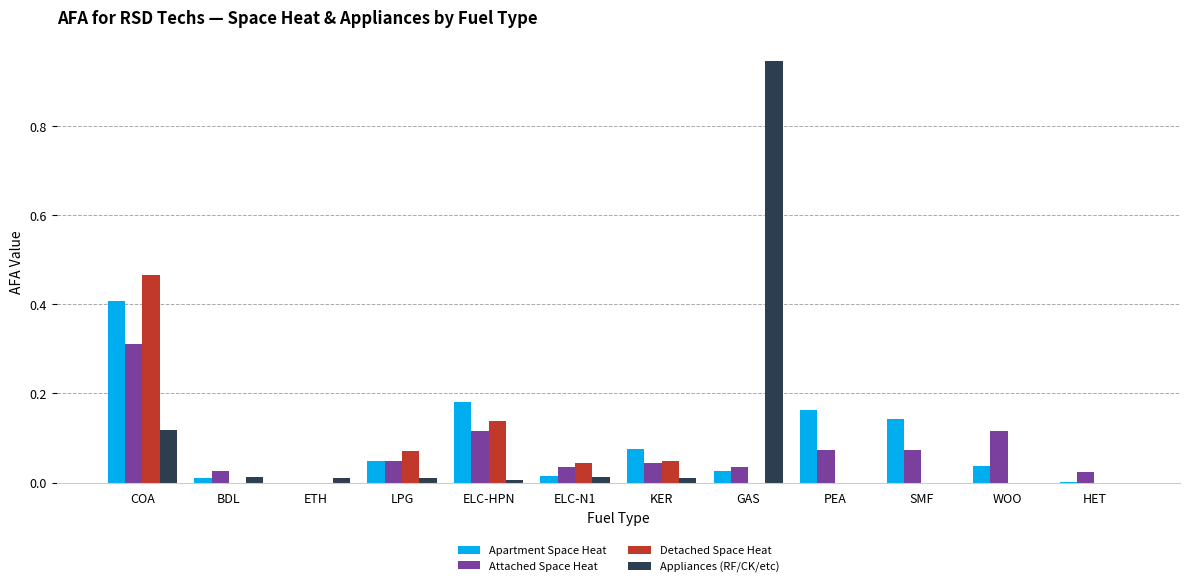

At which category is the sum across all series the highest?

COA